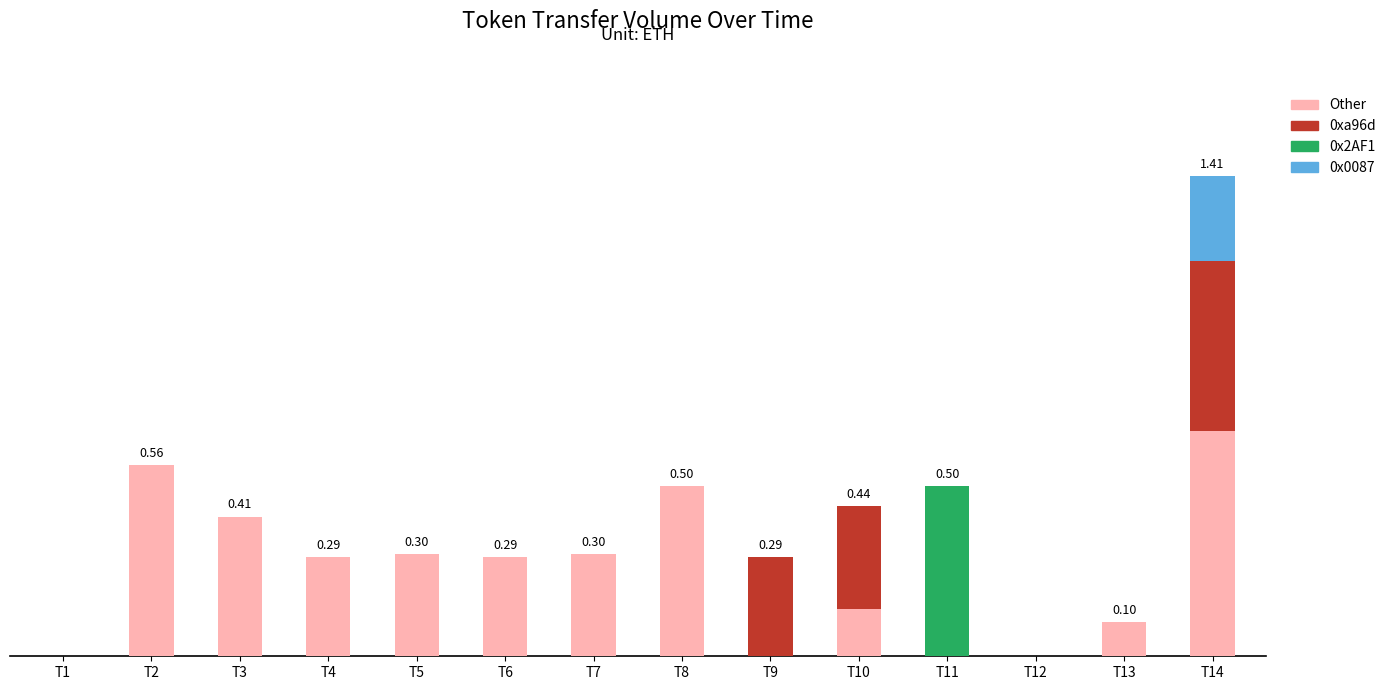

Are the bars grouped side by side (vs. stacked)?

No